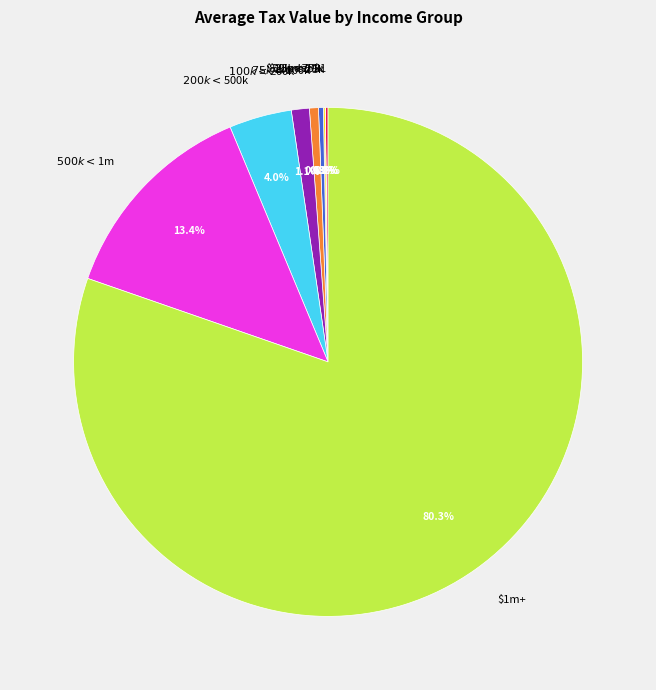

True or false: $100k < $200k accounts for 7% of the total.

False